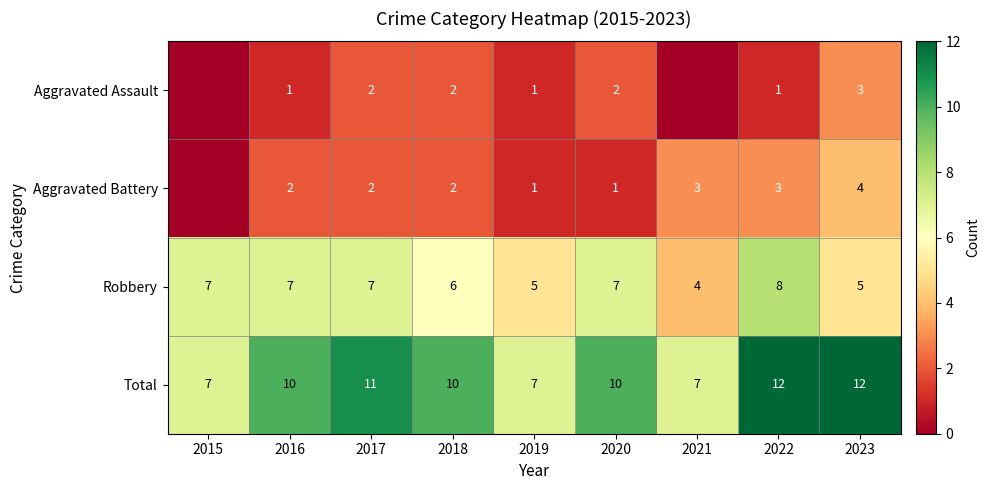

True or false: Aggravated Battery has a value of 1 at 2018.

False